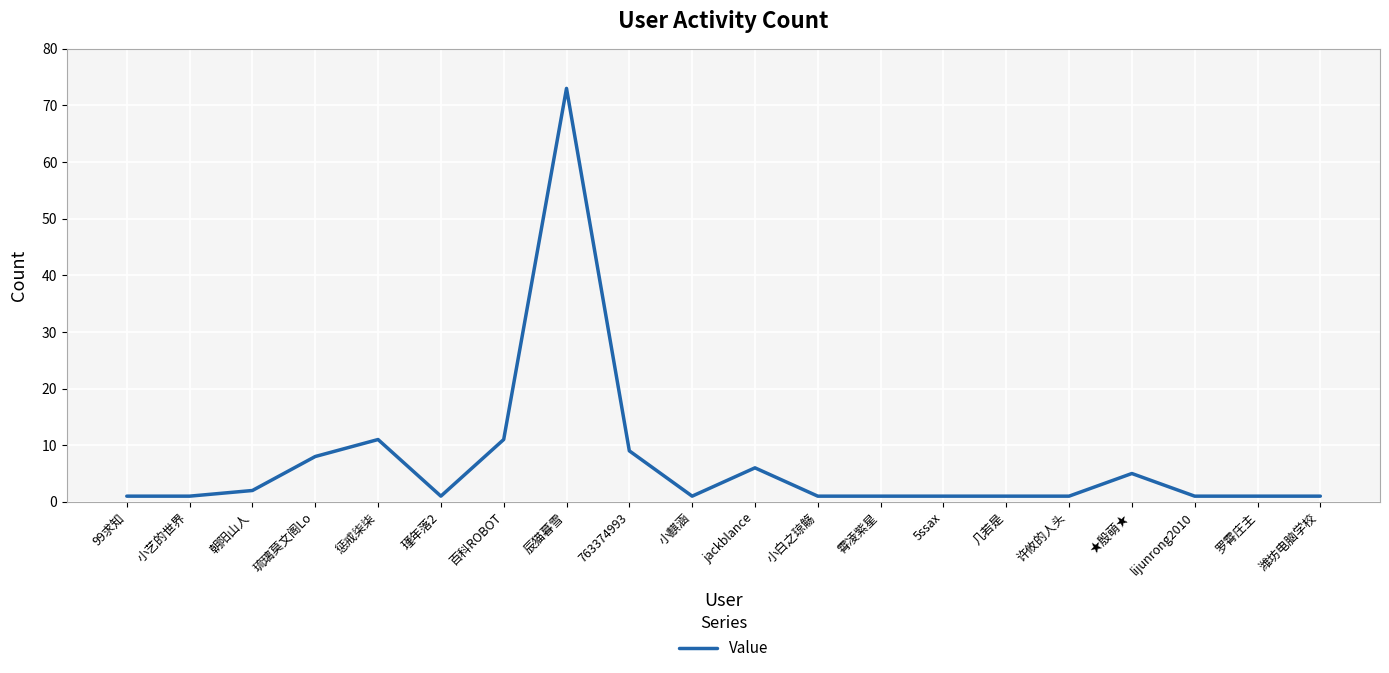

Approximately how many times larger is the value at 罗霄庄主 compared to 763374993?

0.1